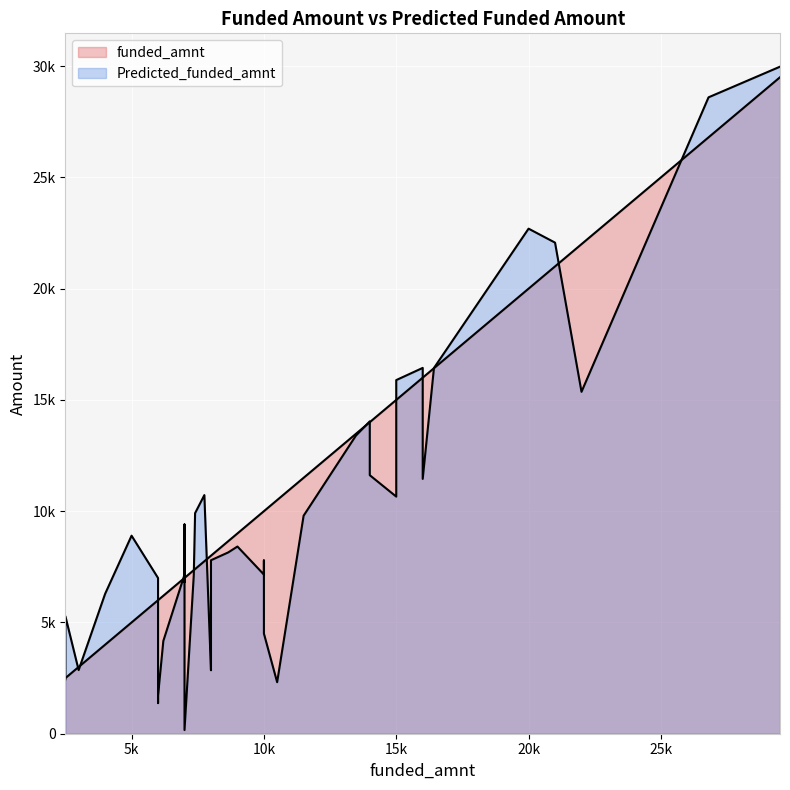

The funded_amnt series shows 10314.7 at 11. True or false?

False